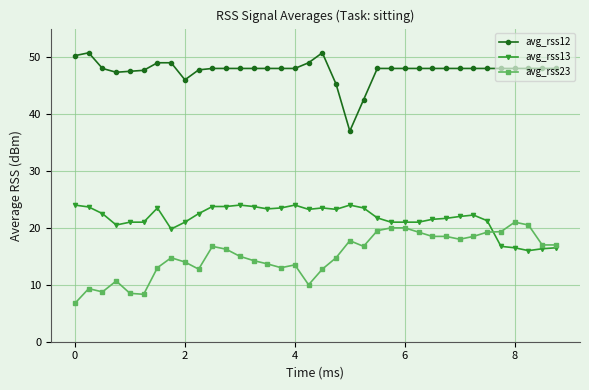

True or false: avg_rss13 has more than 2 points higher than both neighbors.

True